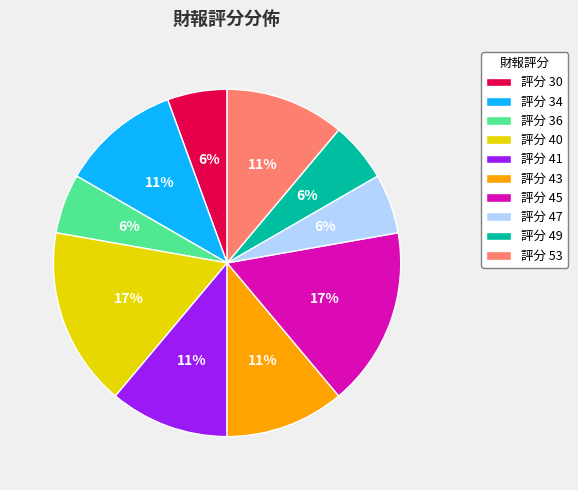

Is the sum of 評分 34 and 評分 41 greater than half?

No